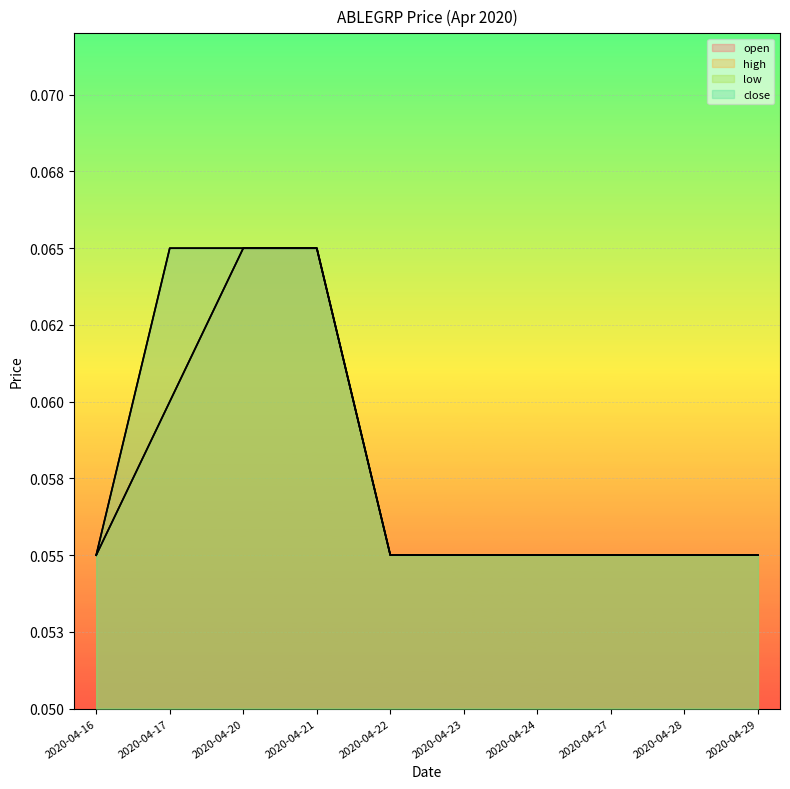

Which series has the widest spread of values?

open